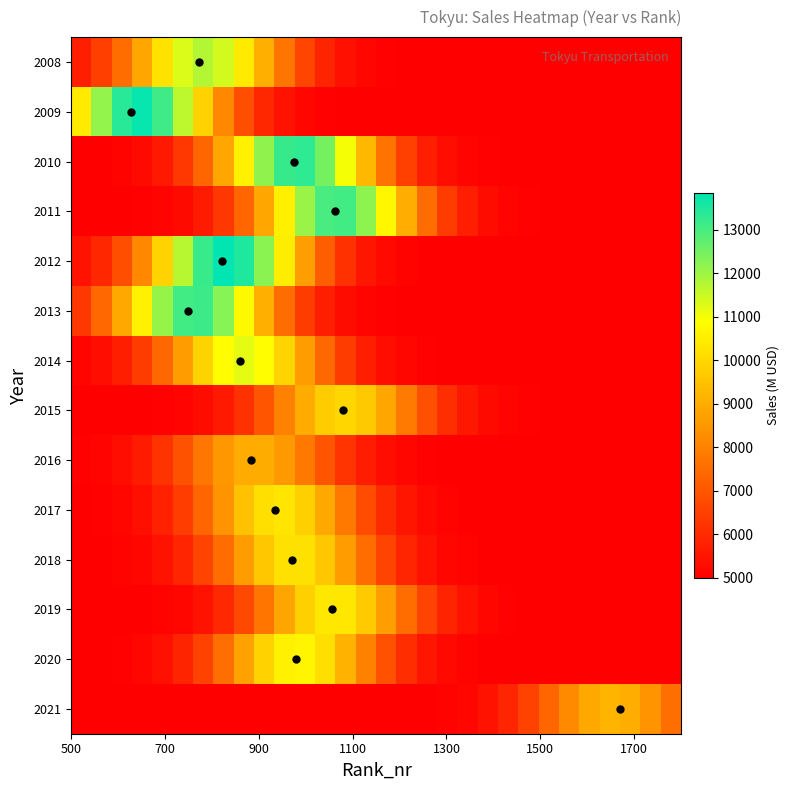

Reading right to left, extract all data points from this chart.

2008: 5000.0	5000.0	5000.0	5000.0	5000.0	5000.0	5000.0	5000.0	5000.0	5000.1	5000.3	5001.4	5005.5	5019.2	5058.9	5160.4	5388.3	5834.2	6591.5	7695.8	9054.5	10414.3	11419.5	11758.2	11317.0	10242.7	8863.3	7527.7	6468.4	5757.4
2009: 5000.0	5000.0	5000.0	5000.0	5000.0	5000.0	5000.0	5000.0	5000.0	5000.0	5000.0	5000.0	5000.1	5000.3	5001.4	5005.4	5019.3	5060.7	5169.7	5421.2	5928.2	6816.0	8154.8	9866.1	11664.2	13103.6	13749.1	13387.1	12138.7	10394.9
2010: 5000.0	5000.0	5000.0	5000.0	5000.0	5000.2	5000.9	5003.8	5013.8	5044.8	5128.8	5328.8	5745.2	6499.6	7679.6	9251.2	10988.5	12490.0	13317.7	13201.4	12180.1	10581.2	8852.1	7360.6	6284.4	5620.5	5266.2	5101.4	5034.3	5010.3
2011: 5000.0	5000.0	5000.0	5000.2	5000.8	5003.4	5012.5	5040.8	5118.1	5303.6	5692.9	6404.3	7527.0	9037.5	10727.7	12214.4	13068.3	13011.6	12063.5	10529.5	8843.3	7371.8	6299.6	5632.3	5273.1	5104.8	5035.7	5010.8	5002.9	5000.7
2012: 5000.0	5000.0	5000.0	5000.0	5000.0	5000.0	5000.0	5000.0	5000.1	5000.5	5002.1	5008.2	5028.0	5085.1	5229.5	5549.2	6167.0	7201.8	8688.5	10486.5	12245.9	13496.7	13846.4	13177.9	11712.5	9891.9	8165.5	6818.7	5927.7	5420.2
2013: 5000.0	5000.0	5000.0	5000.0	5000.0	5000.0	5000.0	5000.0	5000.0	5000.0	5000.2	5000.8	5003.4	5012.5	5040.9	5118.3	5304.4	5695.2	6409.8	7538.2	9057.5	10759.2	12258.1	13121.6	13069.1	12118.1	10575.2	8877.2	7394.1	6312.6
2014: 5000.0	5000.0	5000.0	5000.0	5000.0	5000.0	5000.0	5000.1	5000.3	5001.2	5004.7	5016.4	5050.8	5139.4	5339.7	5735.1	6412.2	7409.1	8648.9	9907.1	10859.3	11212.0	10847.5	9887.4	8626.9	7389.8	6398.1	5726.2	5335.0	5137.2
2015: 5000.0	5000.0	5000.0	5000.2	5000.9	5003.4	5012.1	5037.7	5104.2	5256.1	5558.9	6082.7	6862.4	7844.4	8857.2	9644.2	9964.9	9712.7	8971.8	7972.1	6974.7	6164.9	5610.2	5283.8	5117.2	5043.0	5014.0	5004.0	5001.0	5000.2
2016: 5000.0	5000.0	5000.0	5000.0	5000.0	5000.0	5000.0	5000.1	5000.4	5001.6	5006.1	5019.8	5057.4	5147.9	5338.3	5686.9	6238.2	6982.0	7816.8	8554.4	8982.4	8961.7	8499.3	7744.3	6911.0	6181.5	5648.6	5316.1	5136.8	5052.6
2017: 5000.0	5000.0	5000.0	5000.0	5000.0	5000.0	5000.1	5000.7	5002.7	5009.7	5031.2	5088.9	5224.6	5504.0	6004.1	6776.0	7789.1	8889.2	9815.2	10293.3	10166.6	9477.5	8445.3	7353.9	6427.9	5769.1	5367.8	5156.2	5058.9	5019.7
2018: 5000.0	5000.0	5000.0	5000.0	5000.0	5000.1	5000.5	5002.0	5007.6	5024.8	5072.4	5187.2	5430.0	5876.9	6587.8	7552.8	8644.0	9618.5	10197.3	10193.1	9607.1	8629.0	7538.1	6576.1	5869.0	5425.4	5184.9	5071.4	5024.5	5007.4
2019: 5000.0	5000.0	5000.0	5000.1	5000.4	5001.9	5007.0	5023.3	5068.7	5179.3	5415.9	5856.5	6566.0	7542.1	8664.1	9689.2	10328.4	10375.9	9815.7	8830.3	7705.0	6696.1	5944.3	5466.8	5204.9	5079.8	5027.6	5008.5	5002.3	5000.6
2020: 5000.0	5000.0	5000.0	5000.0	5000.0	5000.2	5000.7	5002.8	5010.3	5033.0	5094.1	5238.2	5535.7	6069.5	6895.8	7983.9	9169.9	10174.1	10700.4	10576.1	9843.0	8734.7	7557.2	6554.7	5839.2	5402.2	5171.2	5064.7	5021.7	5006.5
2021: 7566.4	8405.0	9011.0	9195.3	8896.0	8212.5	7352.0	6528.9	5882.4	5452.2	5205.8	5083.1	5029.8	5009.5	5002.7	5000.7	5000.2	5000.0	5000.0	5000.0	5000.0	5000.0	5000.0	5000.0	5000.0	5000.0	5000.0	5000.0	5000.0	5000.0